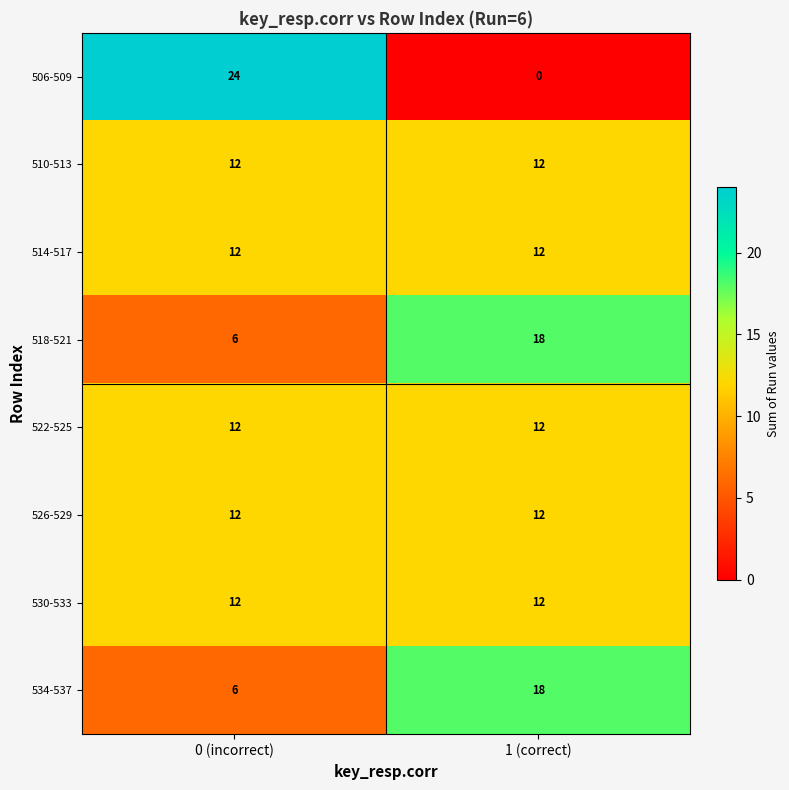

Between 0 (incorrect) and 1 (correct), which series saw the biggest shift?

506-509